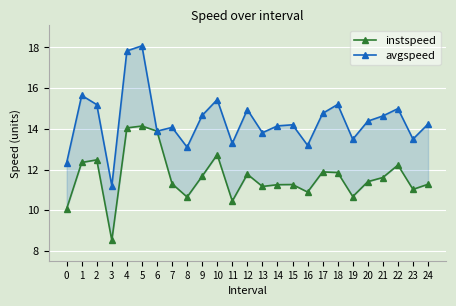

Which series changed the most between 1 and 22?

avgspeed